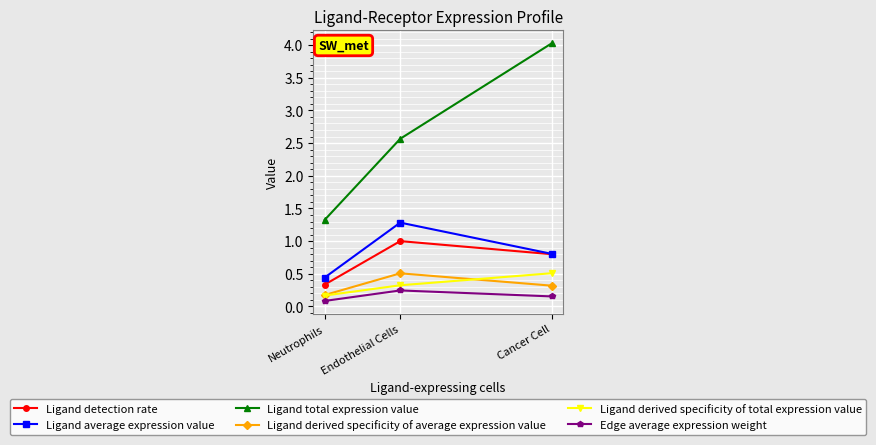

What is the difference between the maximum and minimum values in the Ligand detection rate series?

0.7